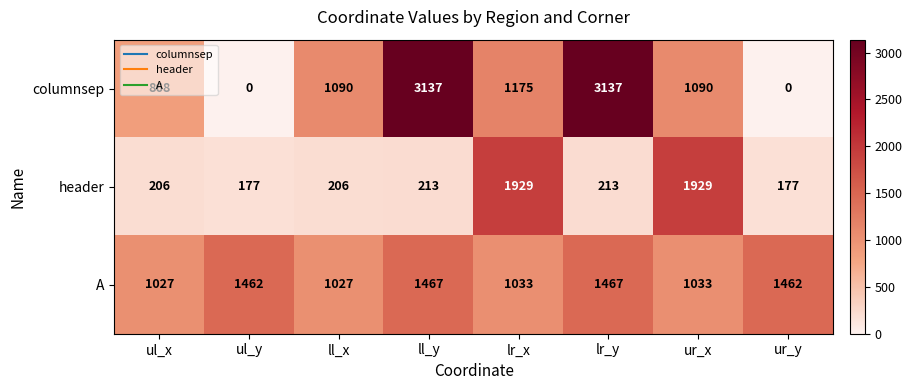

Rank the series by their maximum value, from lowest to highest.

A, header, columnsep